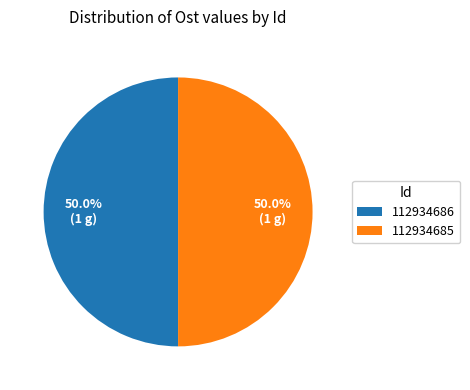

What is the ratio of the value at 112934686 to the value at 112934685?

1.0